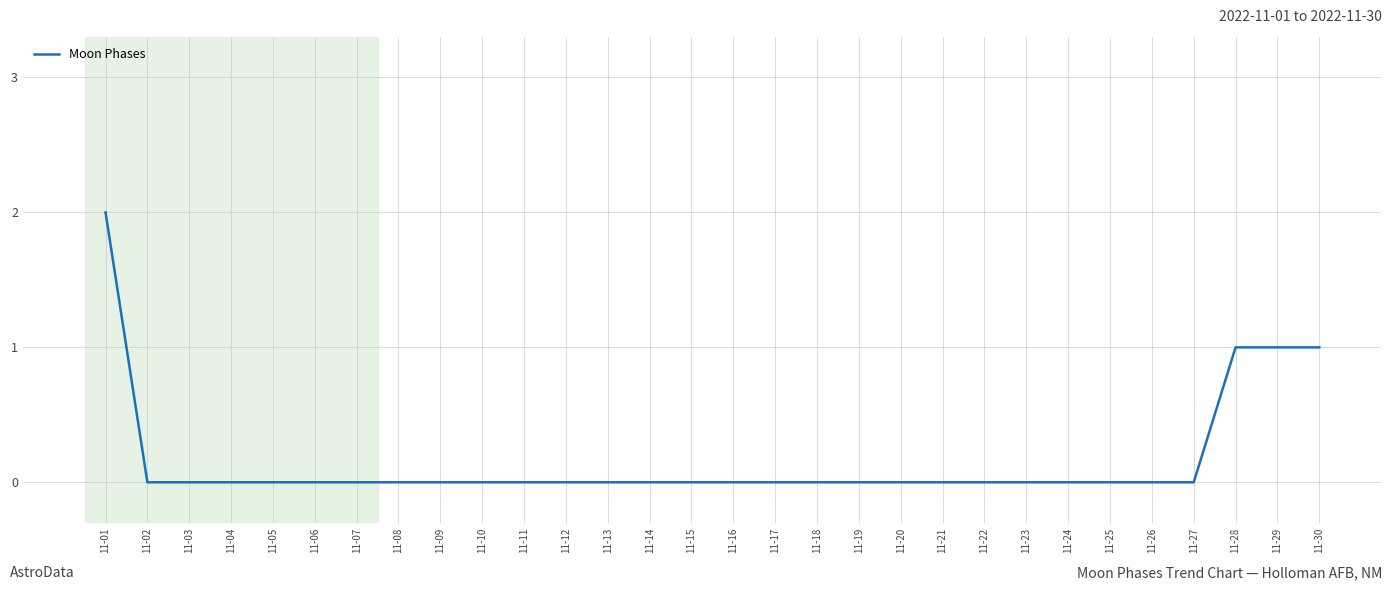

What is the change in value from 11-04 to 11-28?

+1